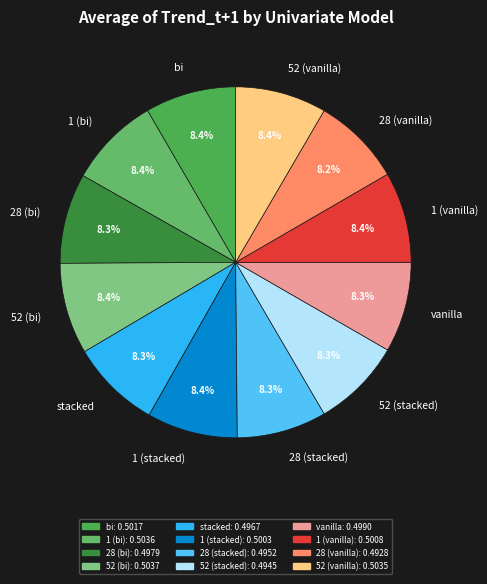

Is there any slice that represents more than half of the pie?

No